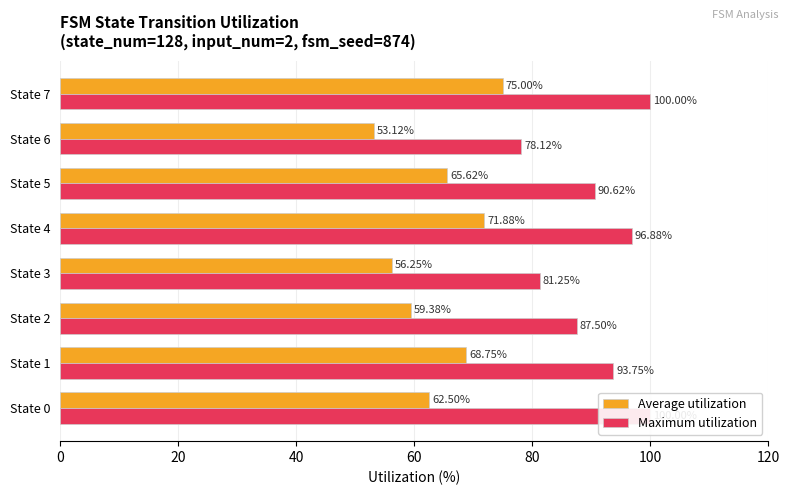

The value of Maximum utilization at State 1 is 93.8. True or false?

True